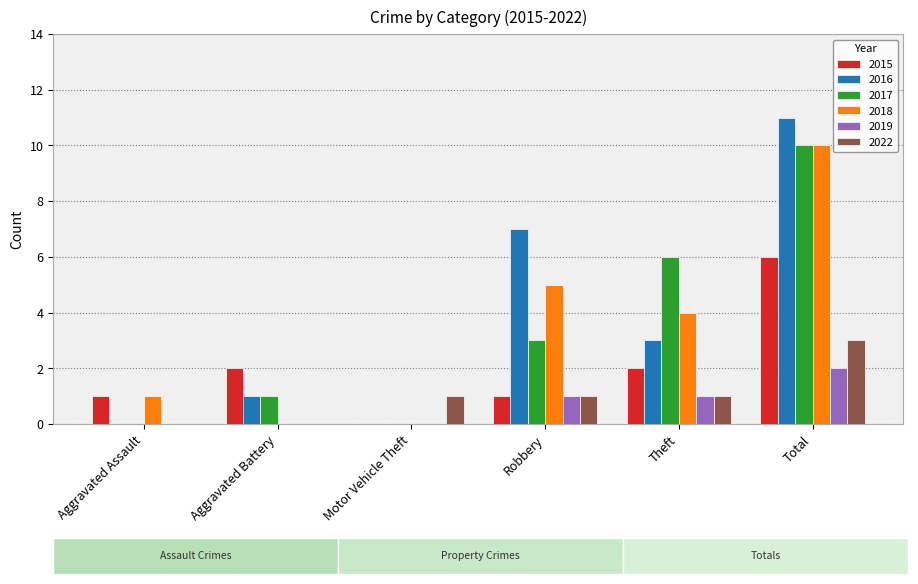

Reading right to left, extract all data points from this chart.

2015: Total=6	Theft=2	Robbery=1	Motor Vehicle Theft=0	Aggravated Battery=2	Aggravated Assault=1
2016: Total=11	Theft=3	Robbery=7	Motor Vehicle Theft=0	Aggravated Battery=1	Aggravated Assault=0
2017: Total=10	Theft=6	Robbery=3	Motor Vehicle Theft=0	Aggravated Battery=1	Aggravated Assault=0
2018: Total=10	Theft=4	Robbery=5	Motor Vehicle Theft=0	Aggravated Battery=0	Aggravated Assault=1
2019: Total=2	Theft=1	Robbery=1	Motor Vehicle Theft=0	Aggravated Battery=0	Aggravated Assault=0
2022: Total=3	Theft=1	Robbery=1	Motor Vehicle Theft=1	Aggravated Battery=0	Aggravated Assault=0